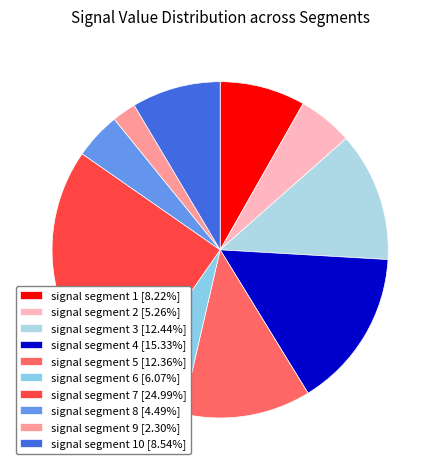

Count the number of slices in the pie.

10